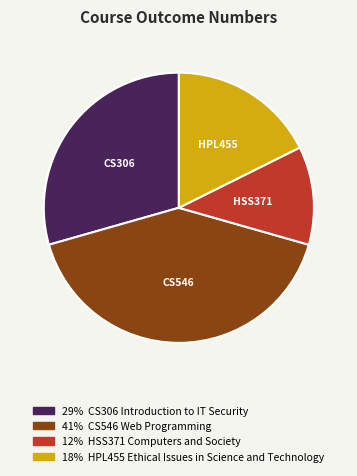

Does HSS371 account for over 50% of the chart?

No